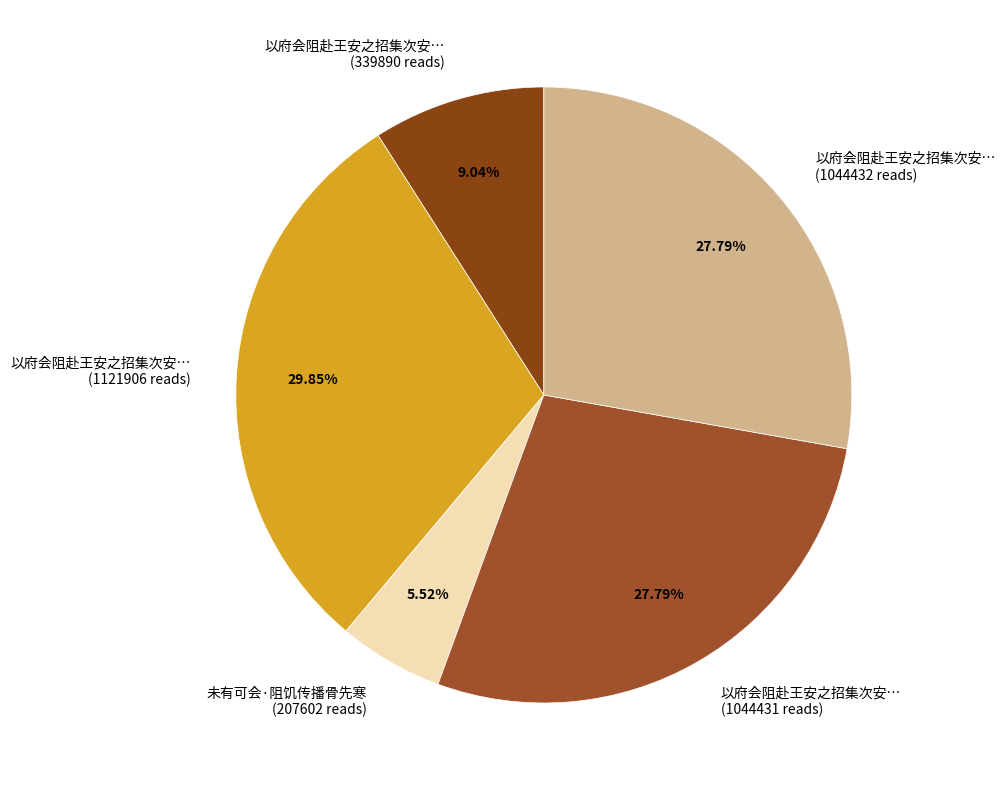

Do 未有可会·阻饥传播骨先寒 (207602 reads) and 以府会阻赴王安之招集次安… (1044431 reads) together represent more than half of the pie?

No